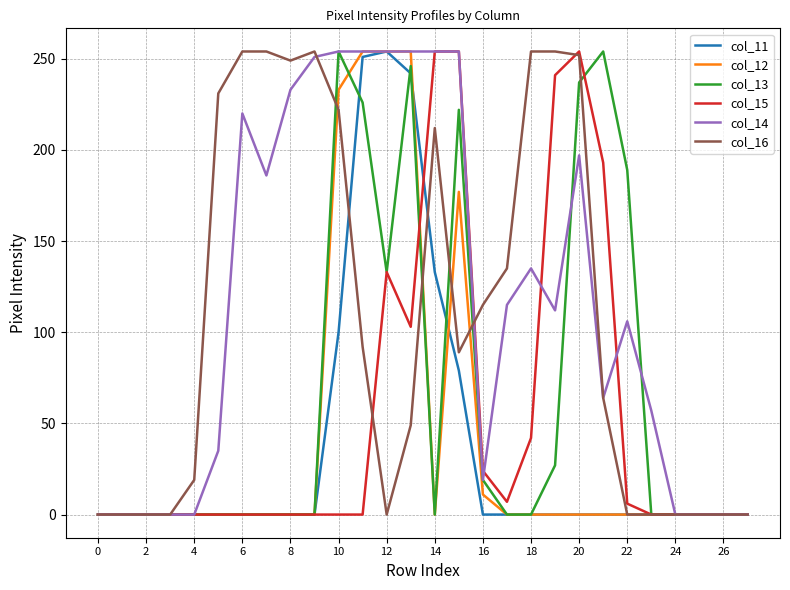

What is the greatest value displayed?

254